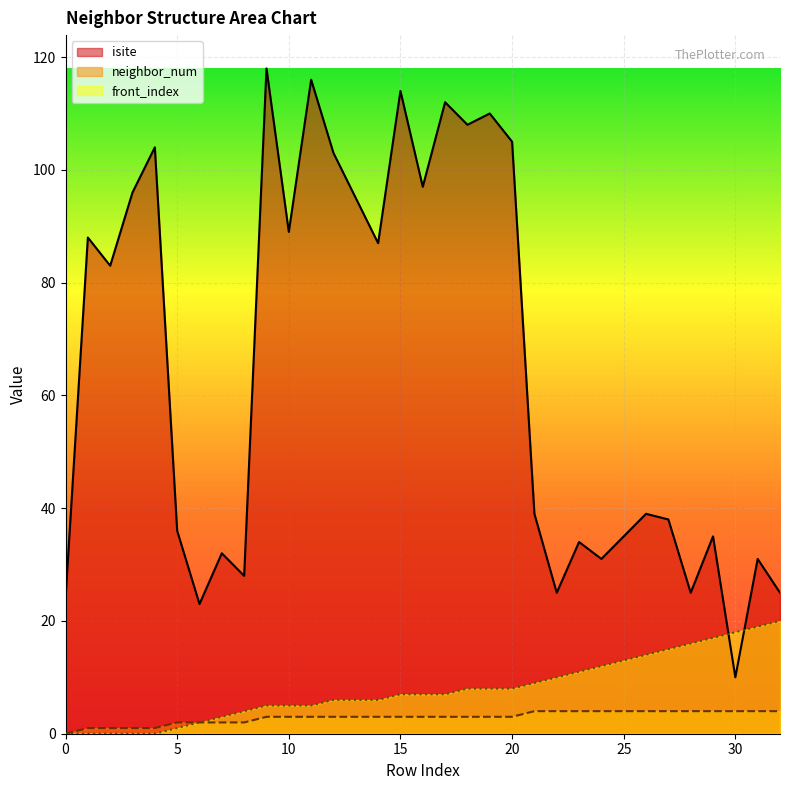

Where is front_index nearest to the value 10?

22